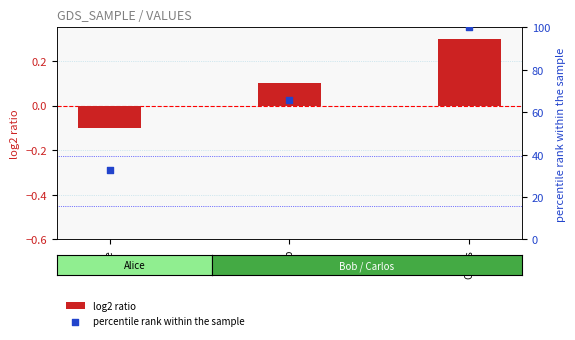

What is the total value across all series at Carlos?

100.3